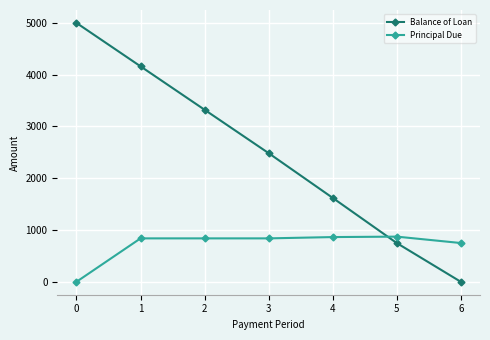

Between 0 and 6, which series saw the biggest shift?

Balance of Loan